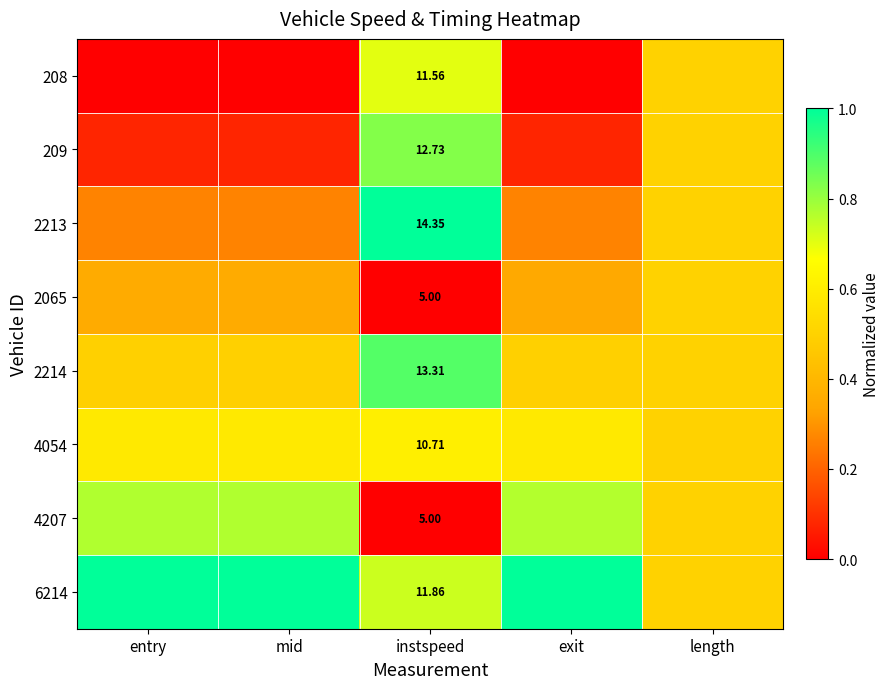

The 209 series shows 0.1 at mid. True or false?

True